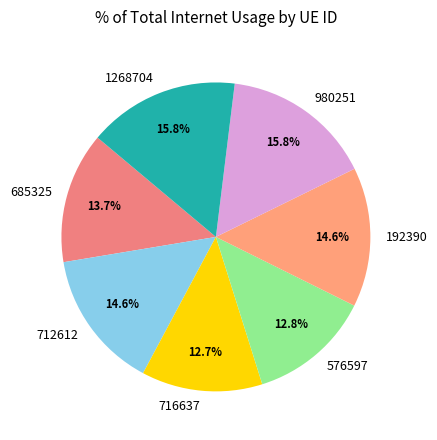

What portion of the pie excludes 576597?

87.2%